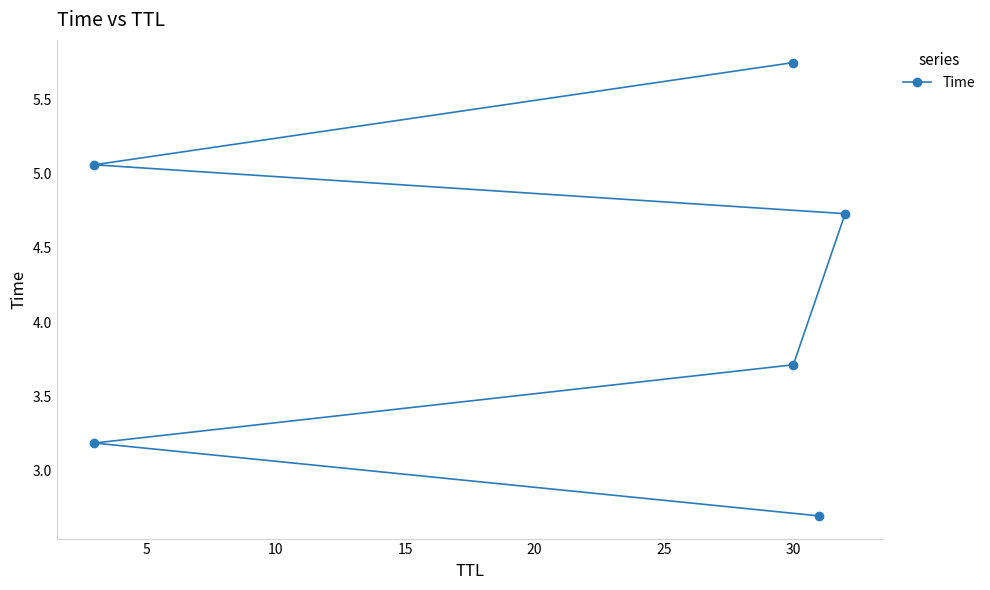

The chart shows a value of 5.0 at 5. True or false?

False